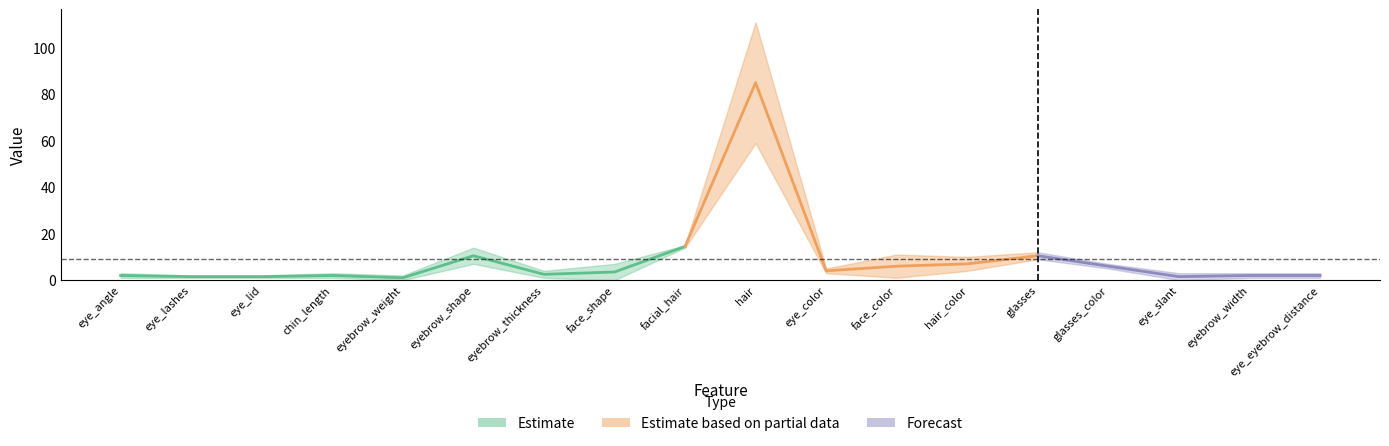

How many data points does each series have?

18